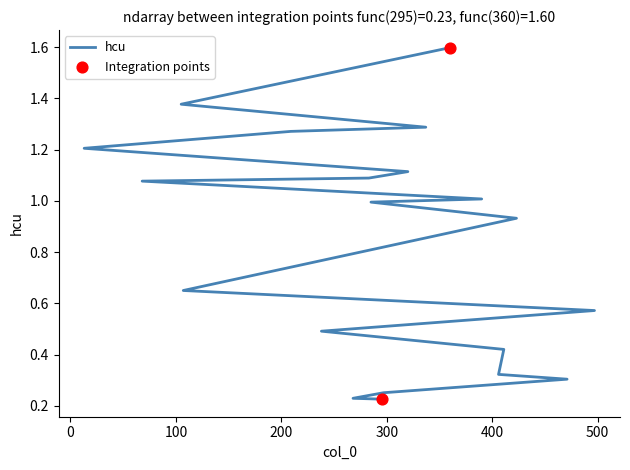

Between 238 and 320, which is larger?

320